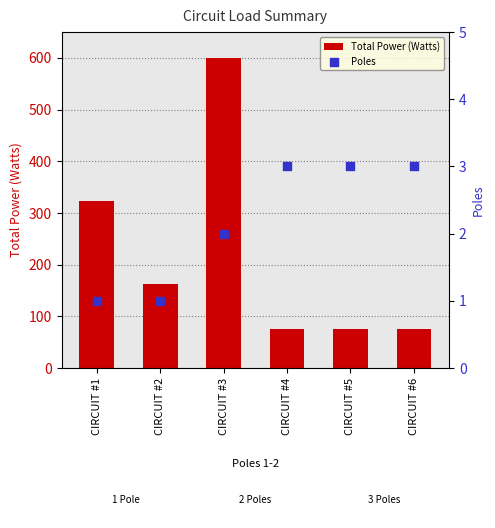

Which series reaches the minimum Y coordinate?

Poles